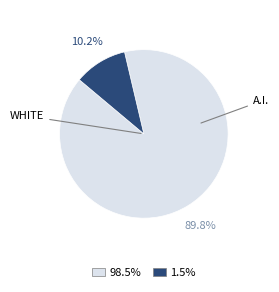

Count the number of slices in the pie.

2